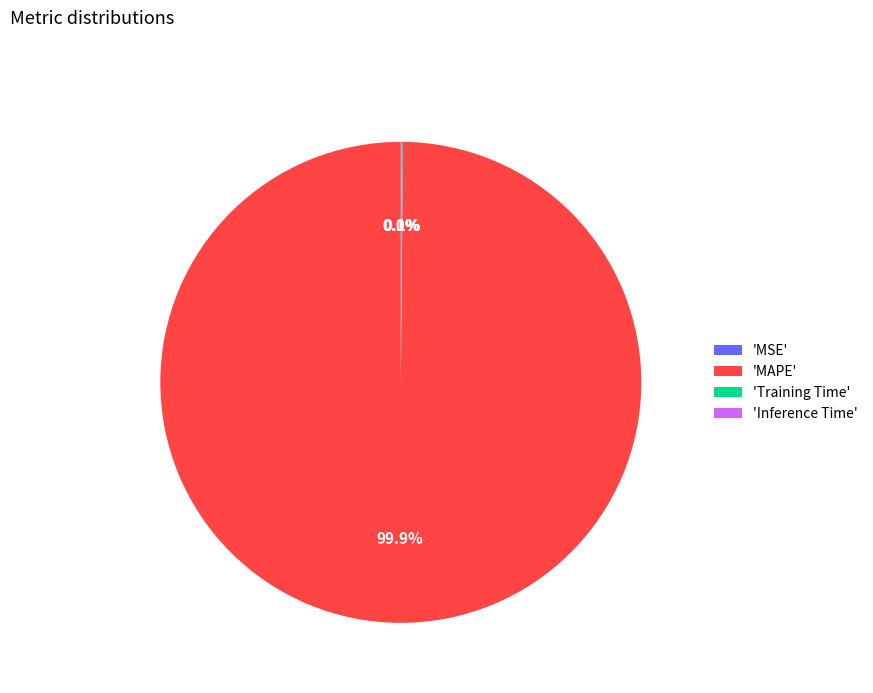

Which category accounts for the majority?

'MAPE'